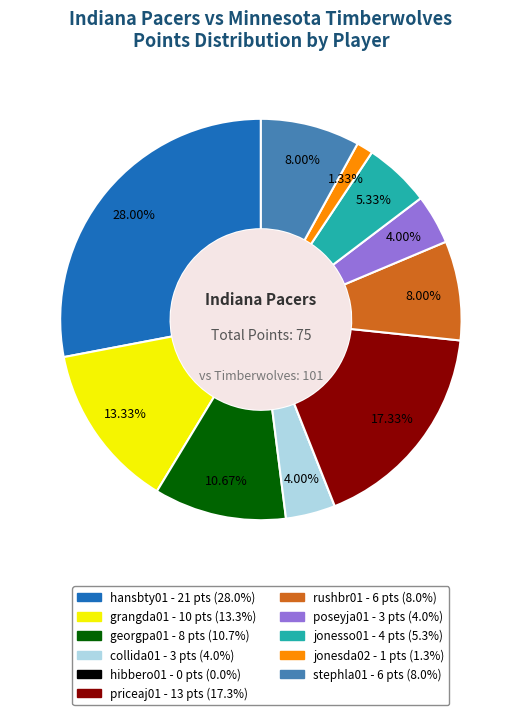

What percentage is the grangda01 slice, to the nearest percent?

13%